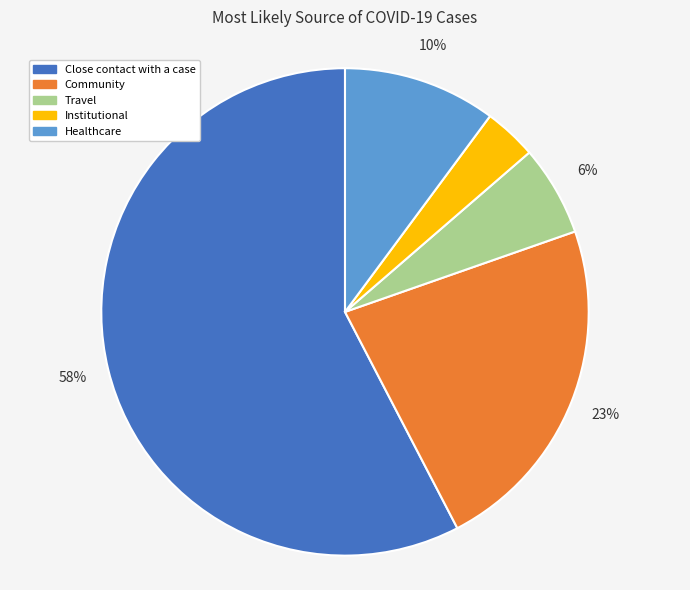

Between Close contact with a case and Institutional, which is larger?

Close contact with a case